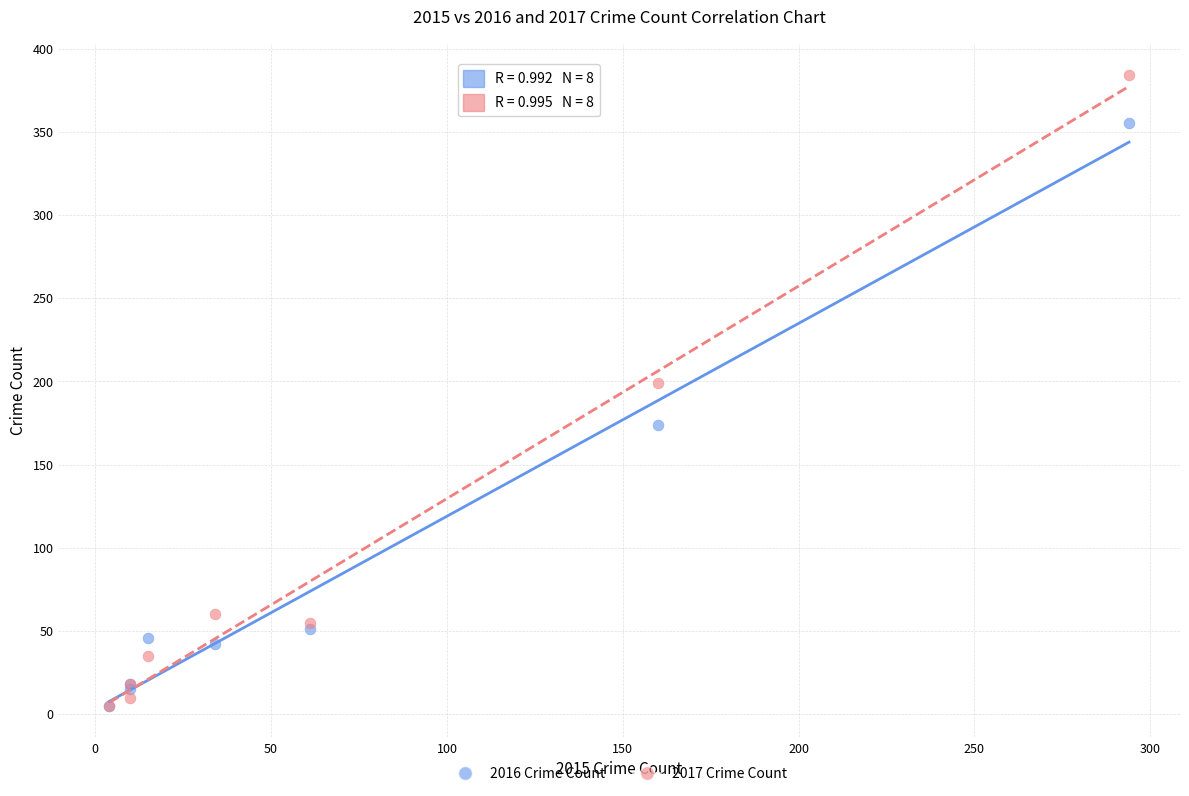

Across all series, what Y value is closest to 194?

199